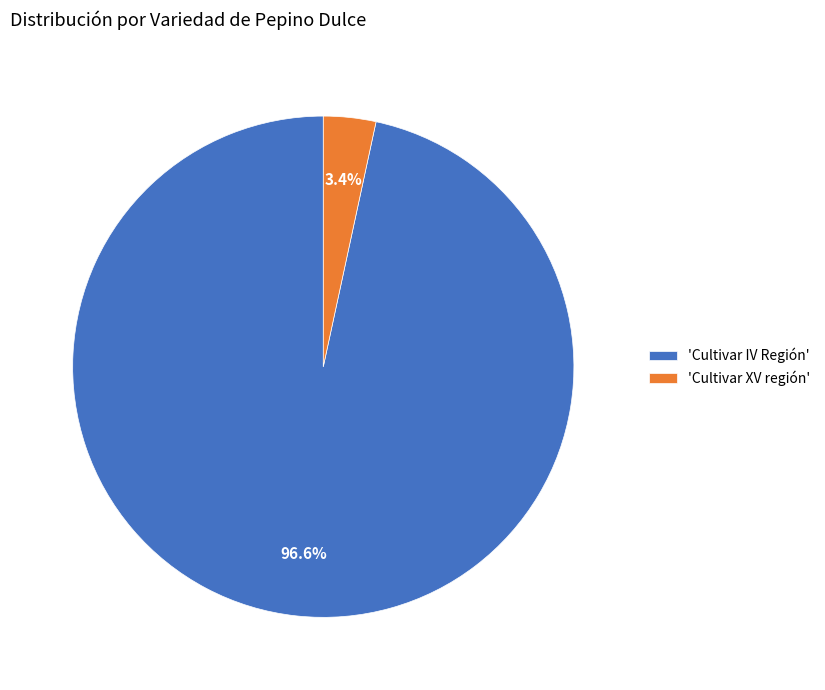

Which has a higher value, 'Cultivar IV Región' or 'Cultivar XV región'?

'Cultivar IV Región'